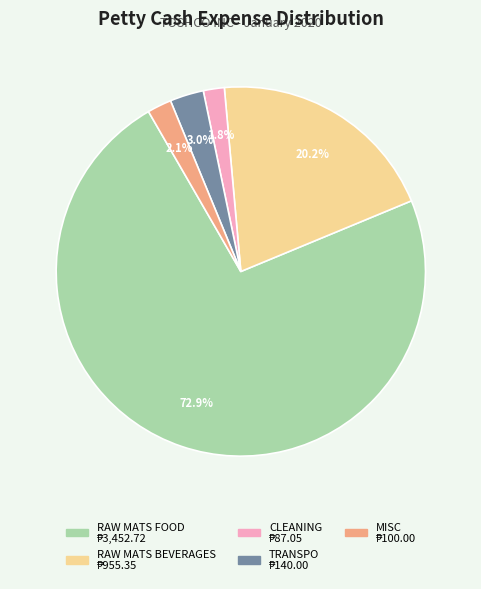

The MISC slice represents 2% of the pie. True or false?

True